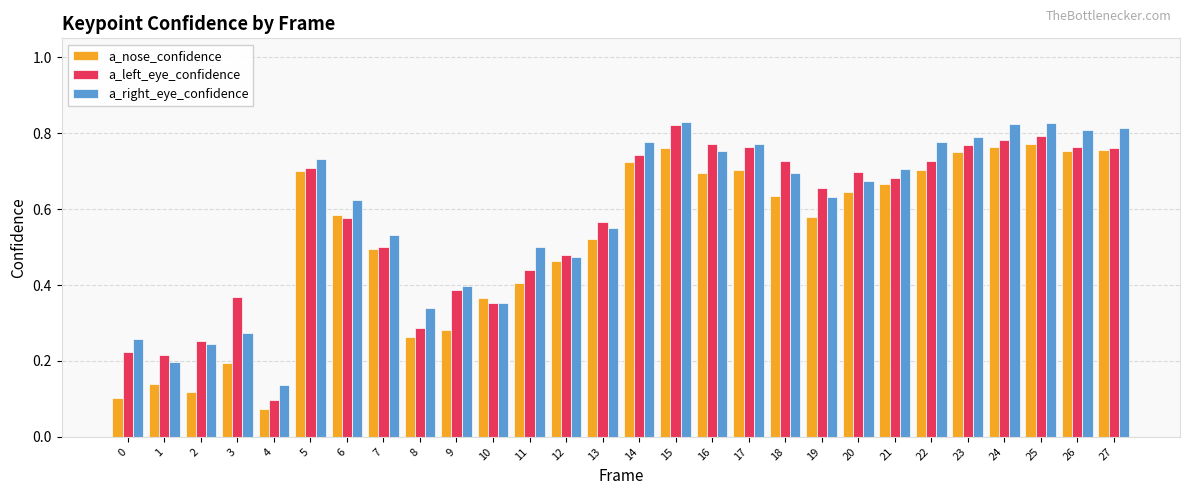

What are all the series names shown in the legend?

a_nose_confidence, a_left_eye_confidence, a_right_eye_confidence